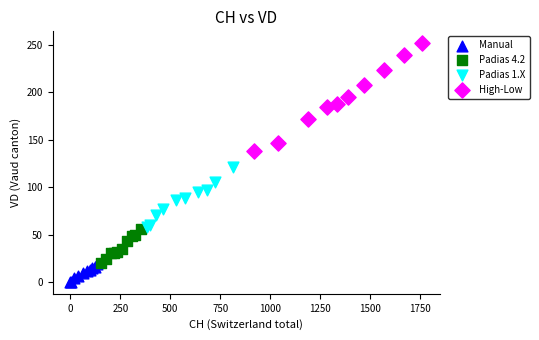

Which series reaches the minimum Y coordinate?

Manual